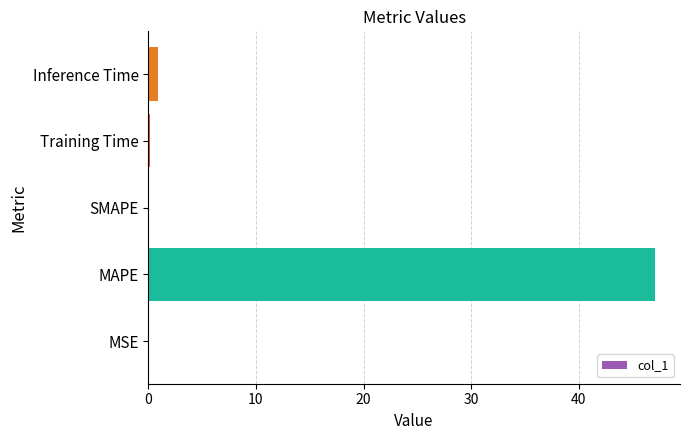

At which category does the chart reach its peak across all series?

MAPE